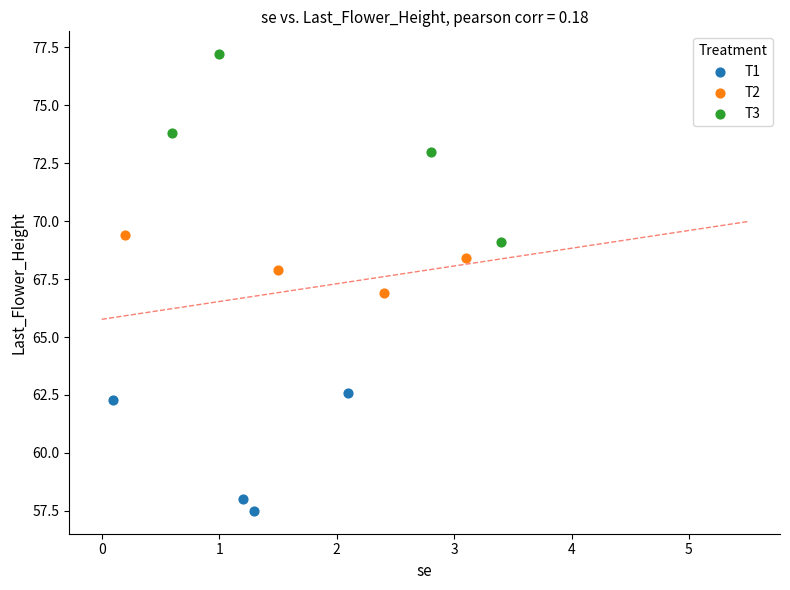

Which series reaches the minimum Y coordinate?

T1